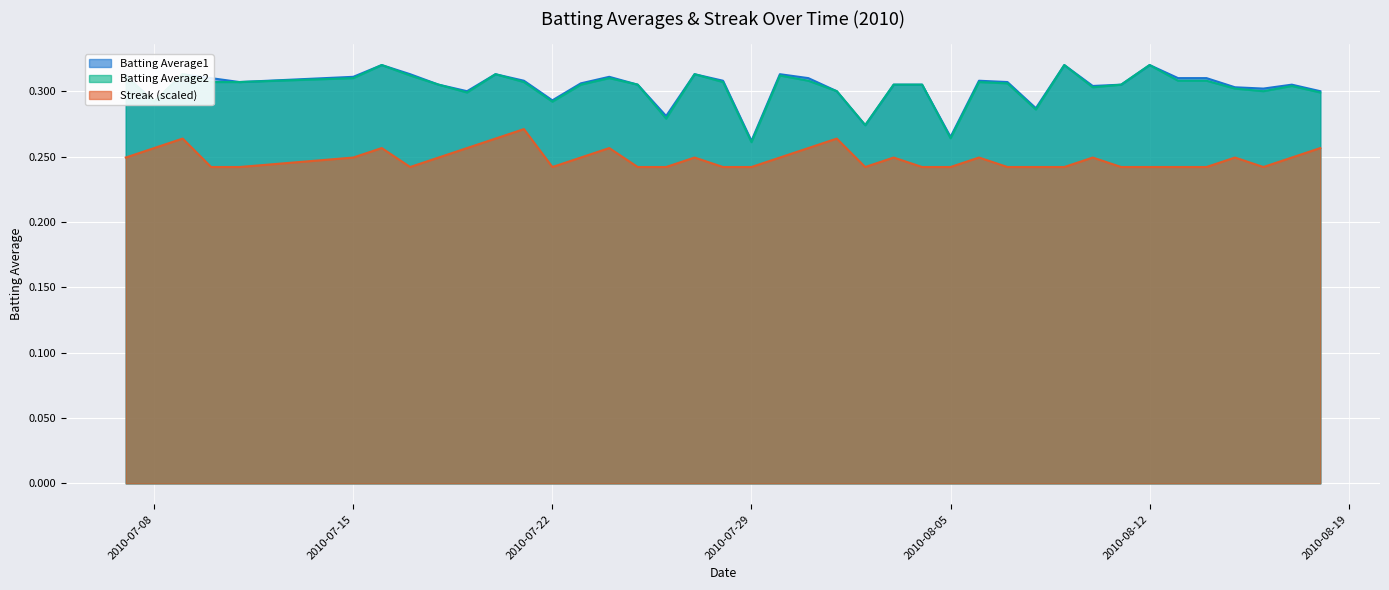

At which category does Batting Average2 reach its first local peak?

2010-07-09